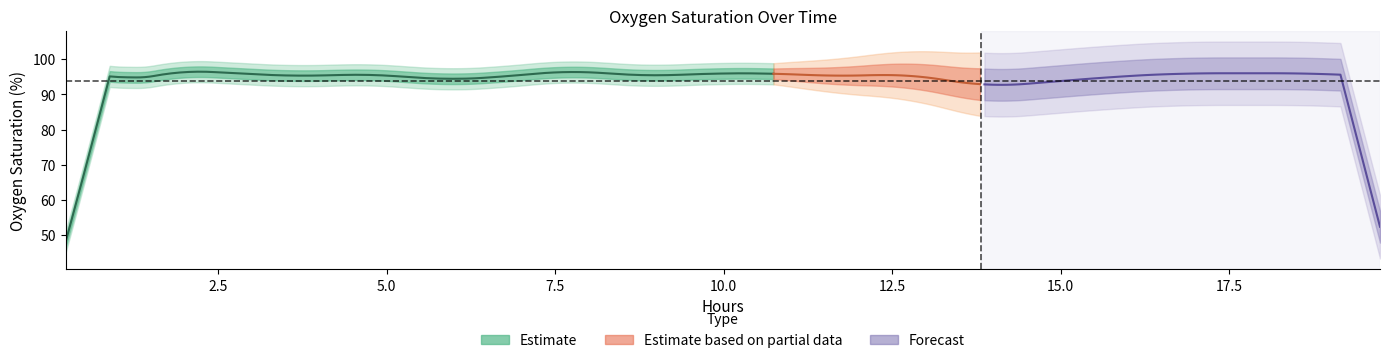

True or false: Oxygen saturation and hours intersect in this chart.

False